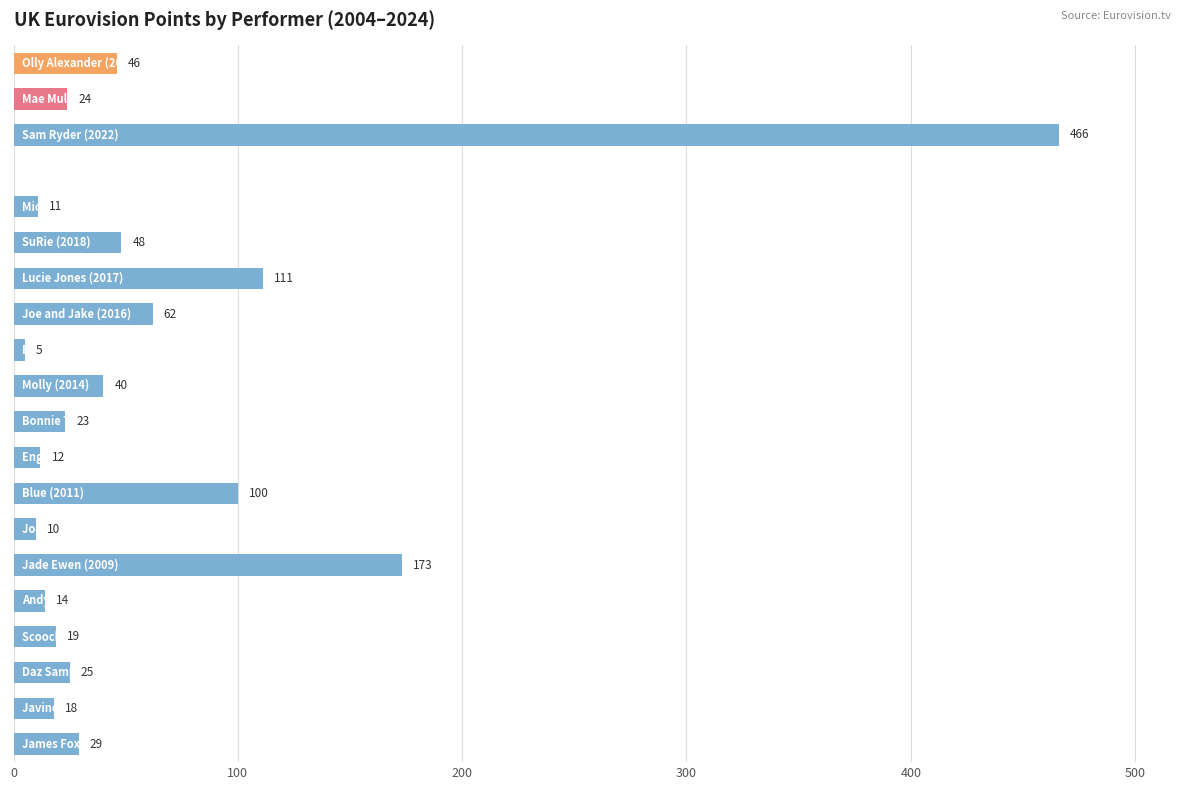

What is the sum of all values?

1236